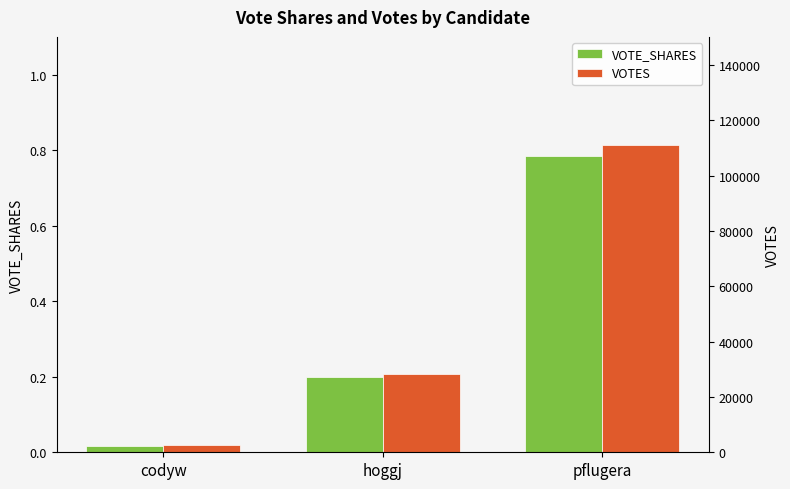

At which label does VOTES reach its minimum?

codyw